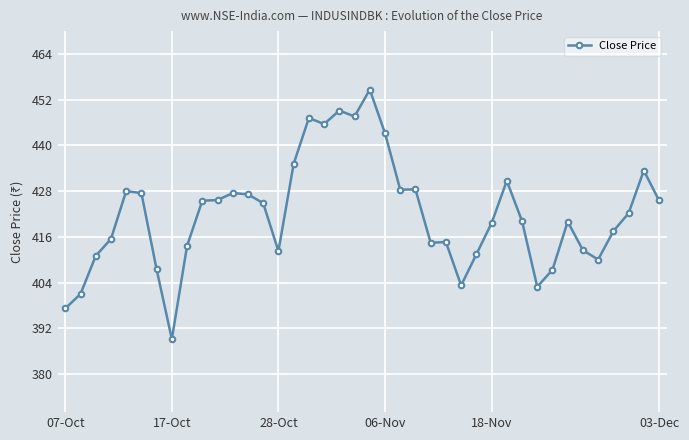

What is the difference between the second highest and minimum values?

60.0